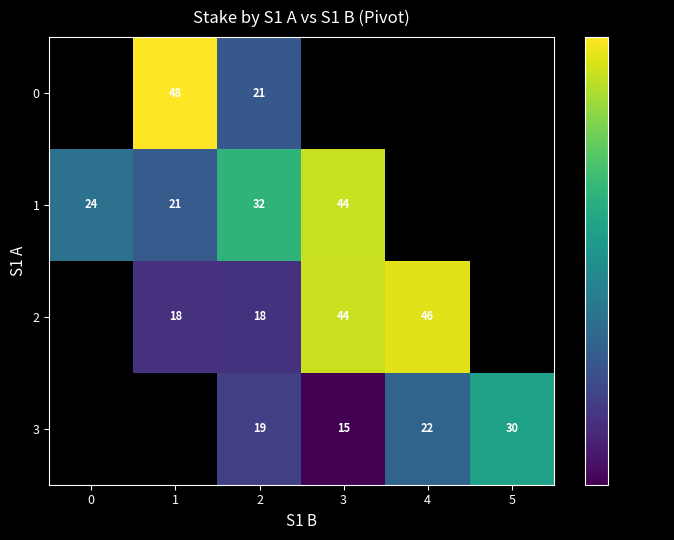

Is the value of 1 at 4 greater than the value of 0 at 4?

No